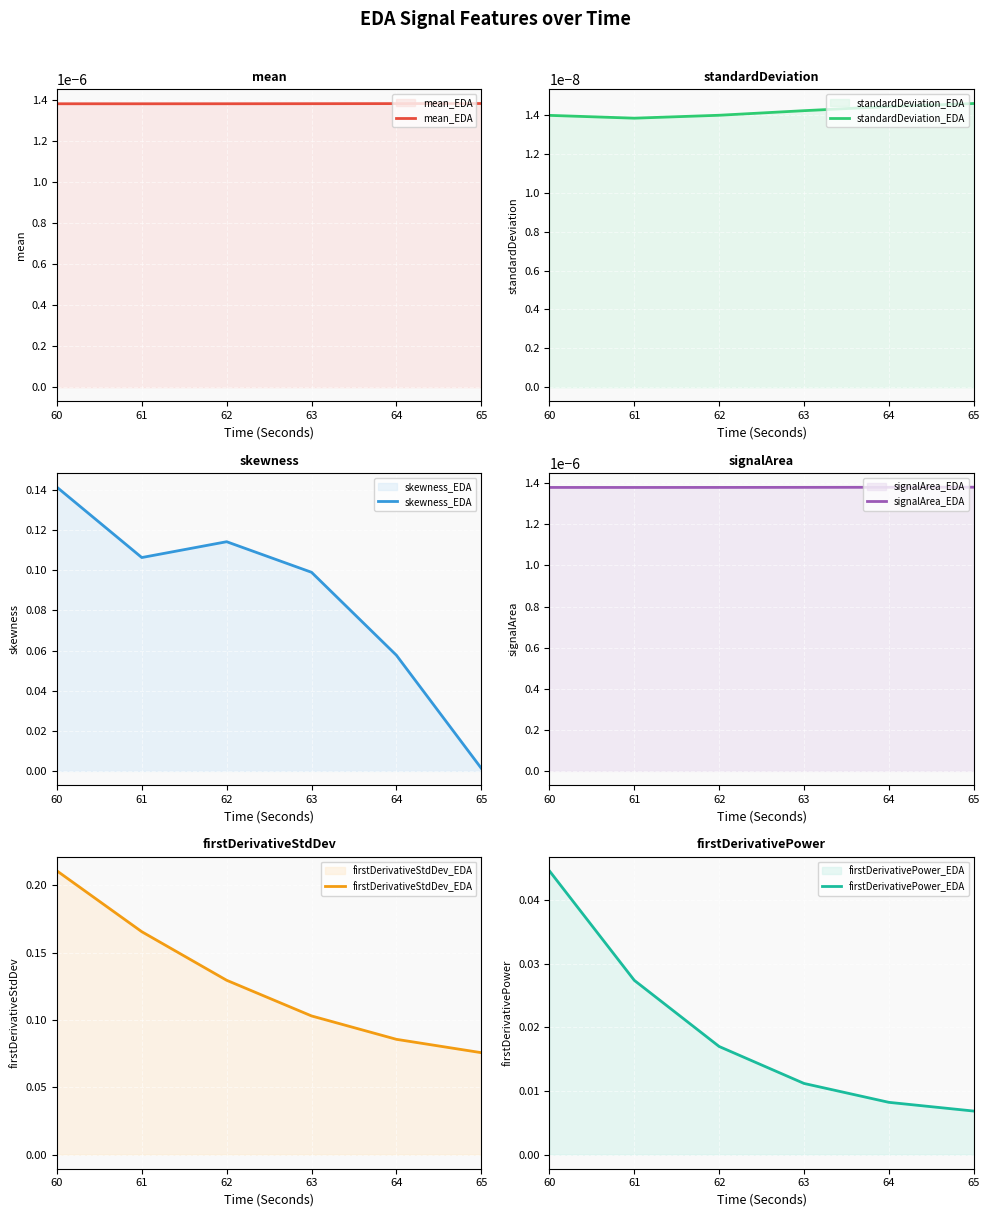

At which category is the sum across all series the highest?

60